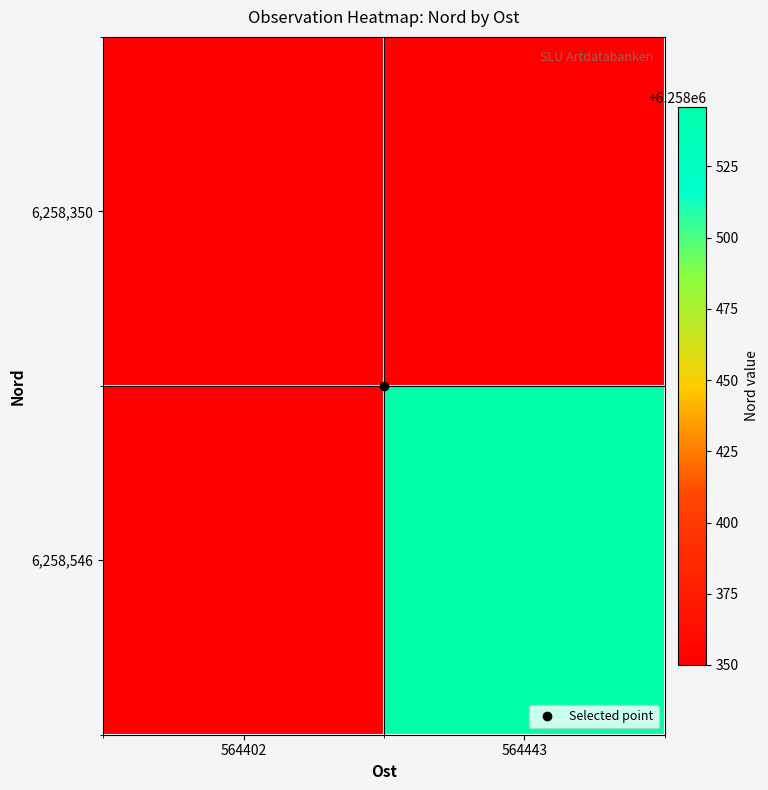

At 564443, list the series in order from largest to smallest.

6,258,546, 6,258,350